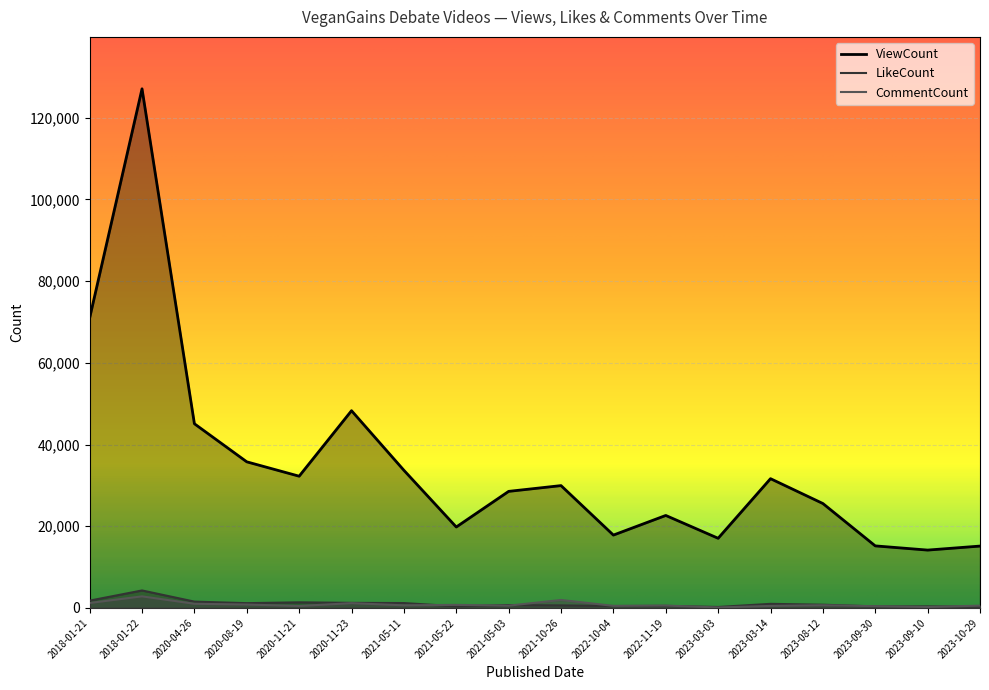

What is the difference between the maximum and minimum values in the LikeCount series?

4043